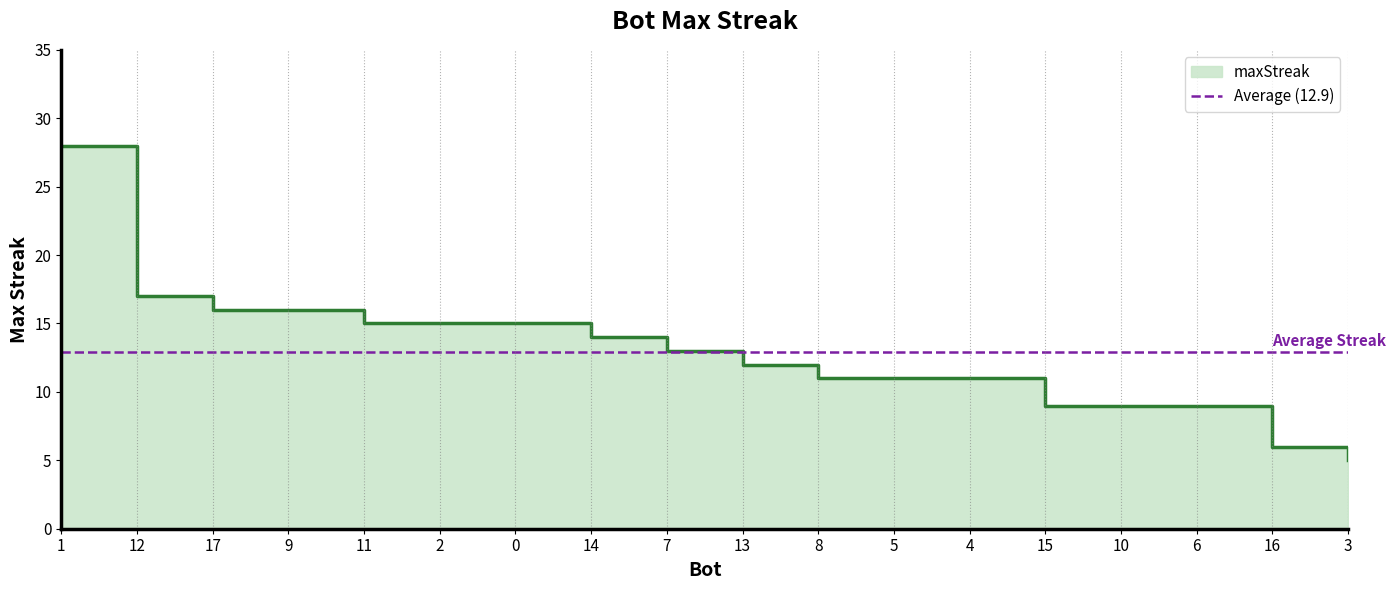

Reading left to right, extract all data points from this chart.

1=28	12=17	17=16	9=16	11=15	2=15	0=15	14=14	7=13	13=12	8=11	5=11	4=11	15=9	10=9	6=9	16=6	3=5